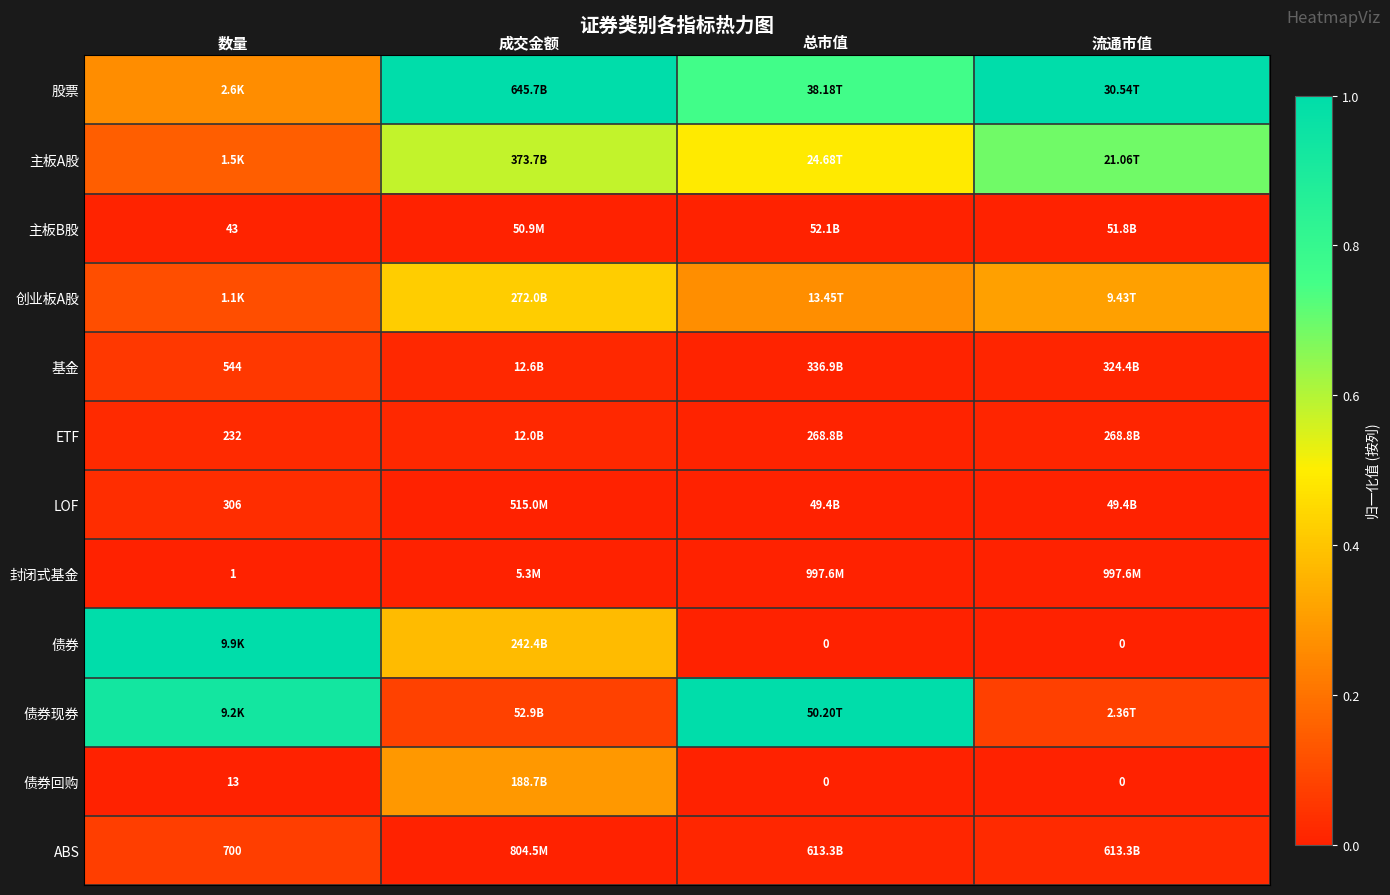

What is the spread (max minus min) of values at 成交金额?

1.0